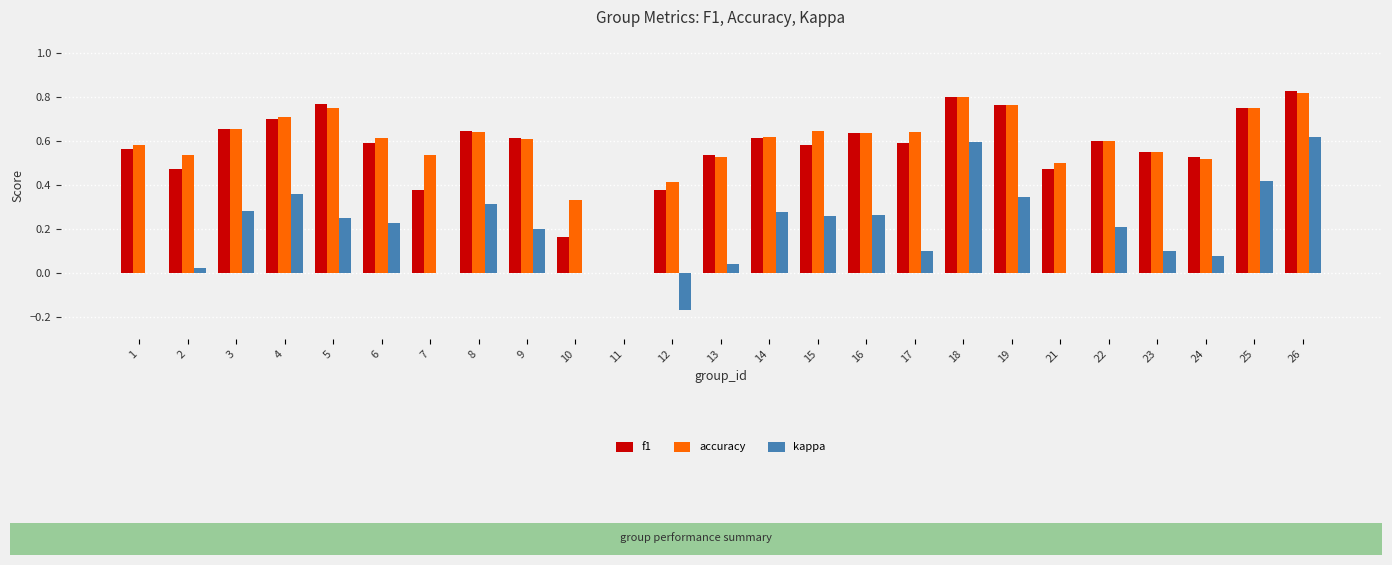

Which category has the highest value across all series?

26